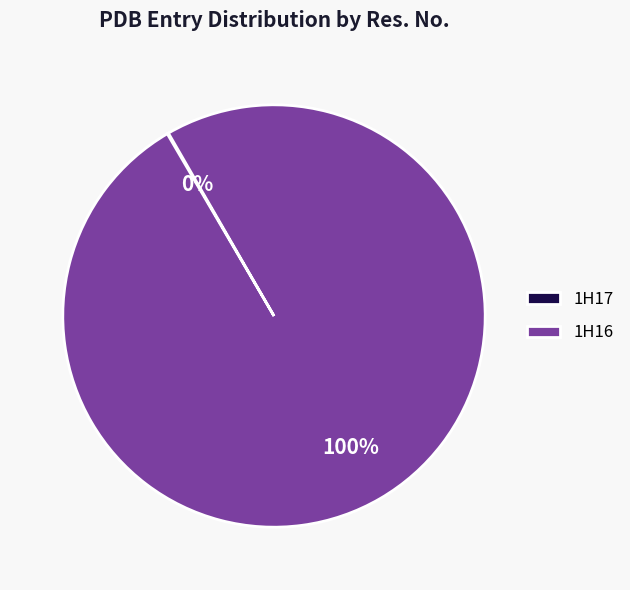

To the nearest percent, what percentage of the pie is 1H16?

100%